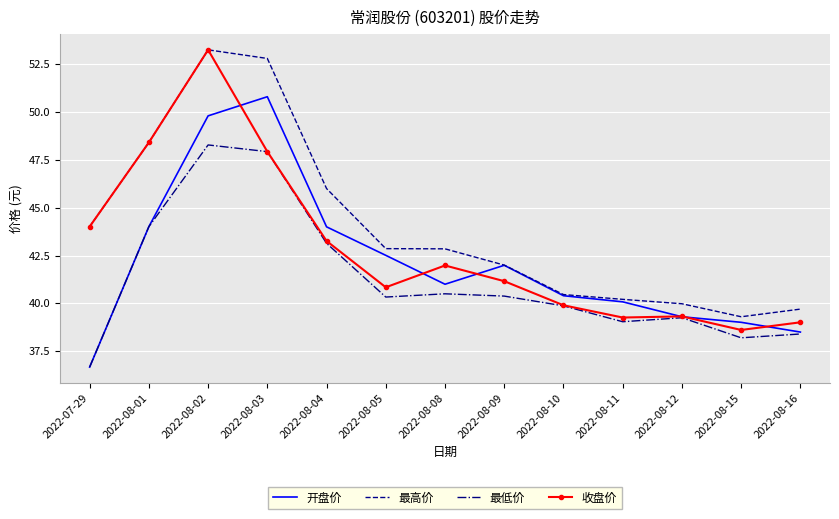

In 收盘价, how many points are lower than both neighbors (excluding endpoints)?

3